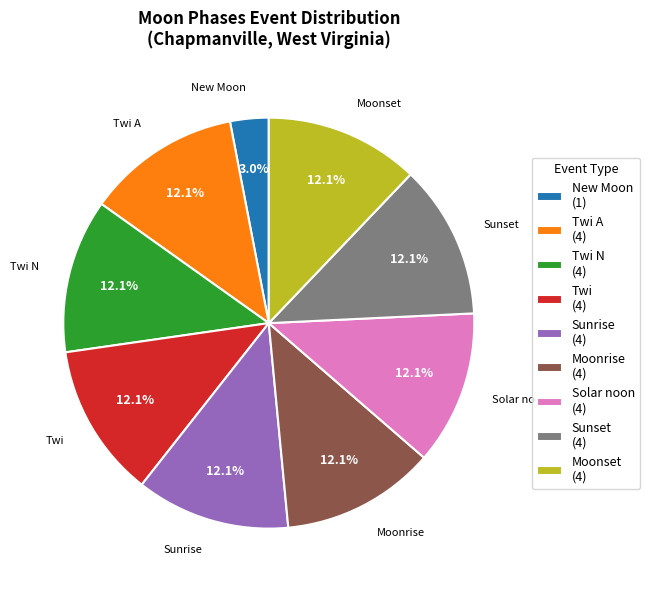

Combined, do Twi (4) and Twi N (4) account for over 50%?

No